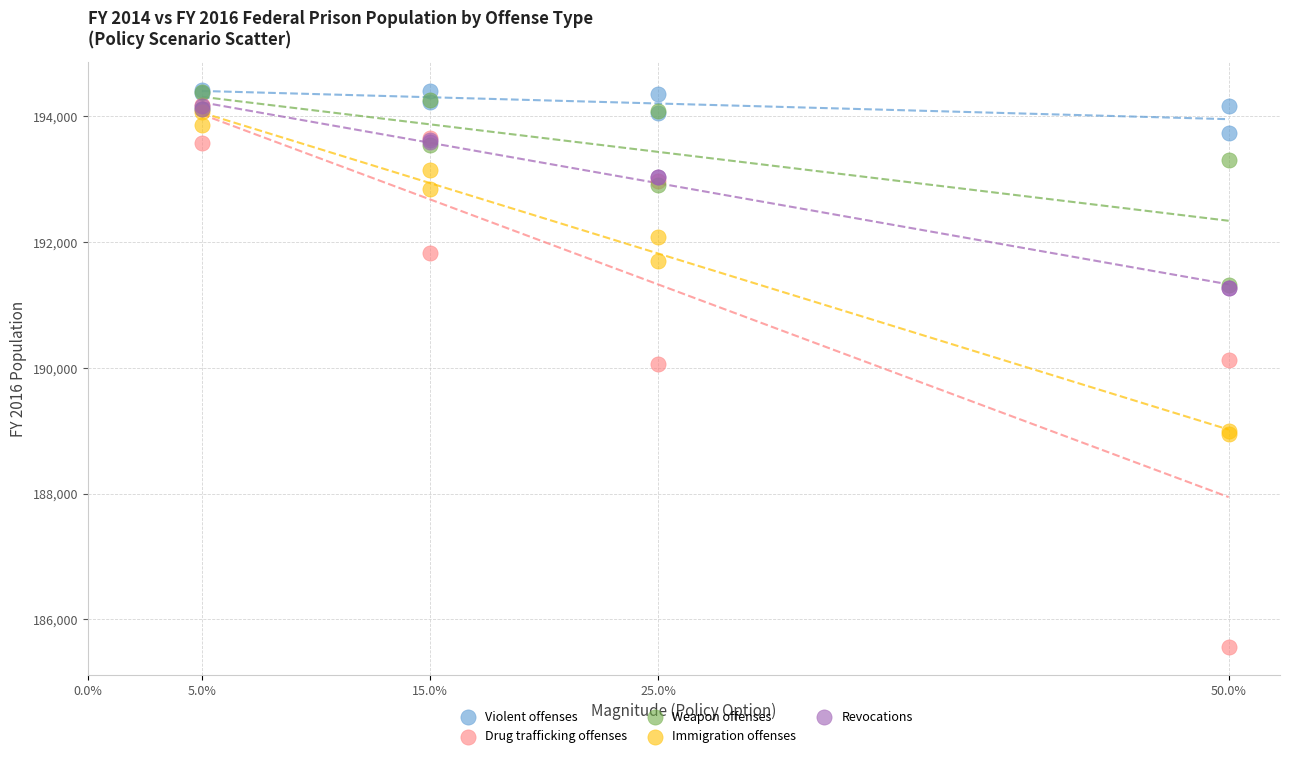

Which series has the widest spread of Y values?

Drug trafficking offenses